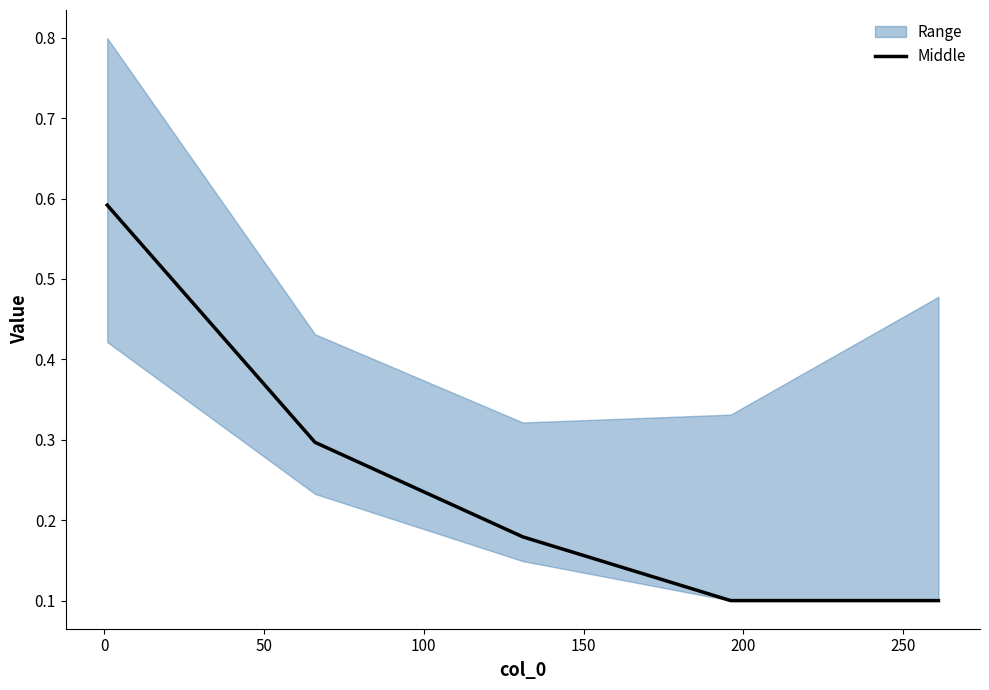

Reading left to right, list all the values displayed in this chart.

0.6	0.3	0.2	0.1	0.1